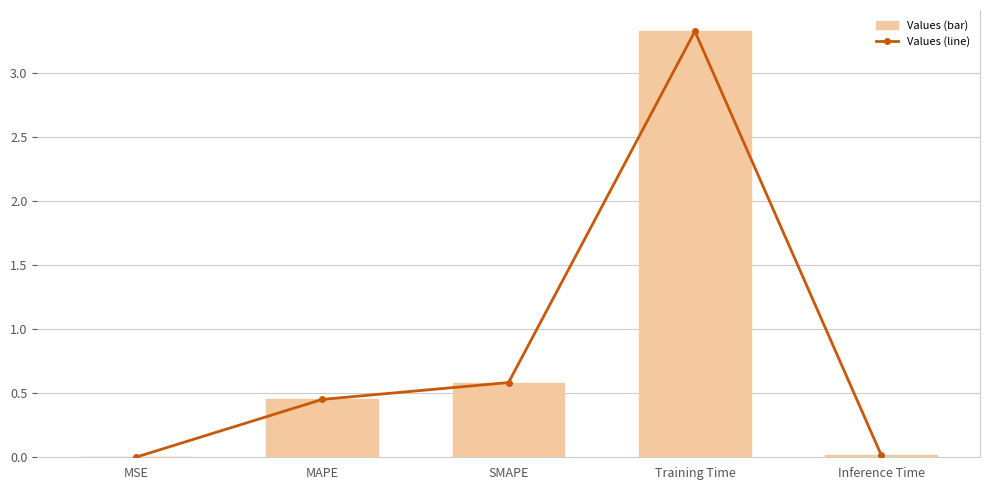

The col_1 (line) series shows 0.0 at Inference Time. True or false?

False